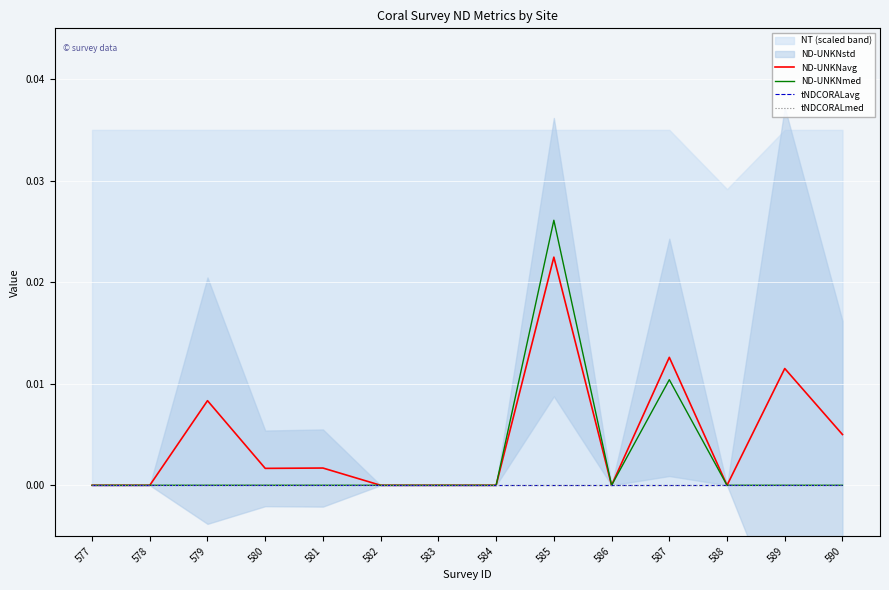

At which label is ND-UNKNavg closest to 0?

577